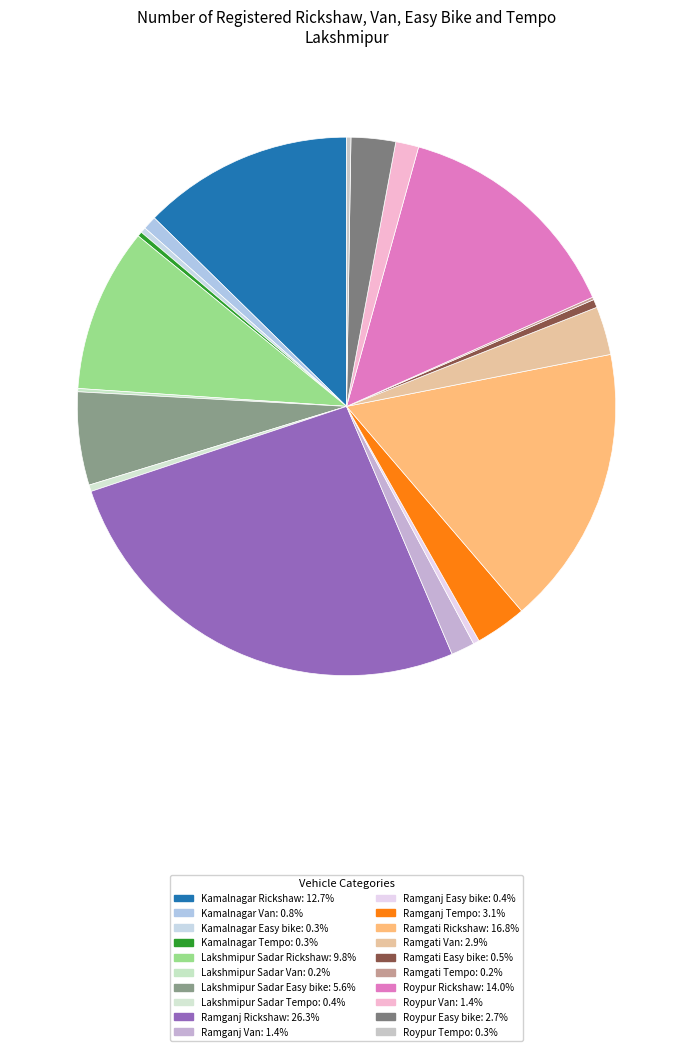

Which has a higher value, Kamalnagar Tempo or Roypur Rickshaw?

Roypur Rickshaw